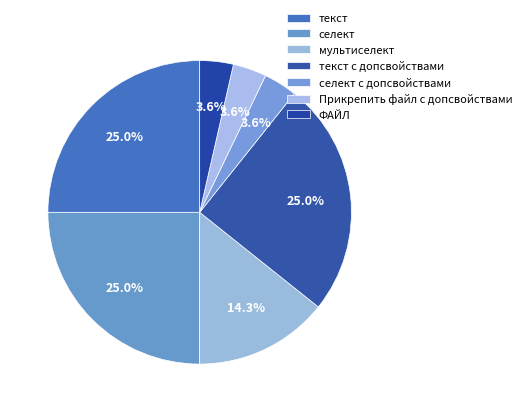

What is the change in value from текст to Прикрепить файл с допсвойствами?

-6